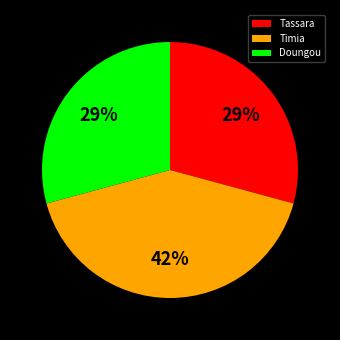

Count the number of slices in the pie.

3